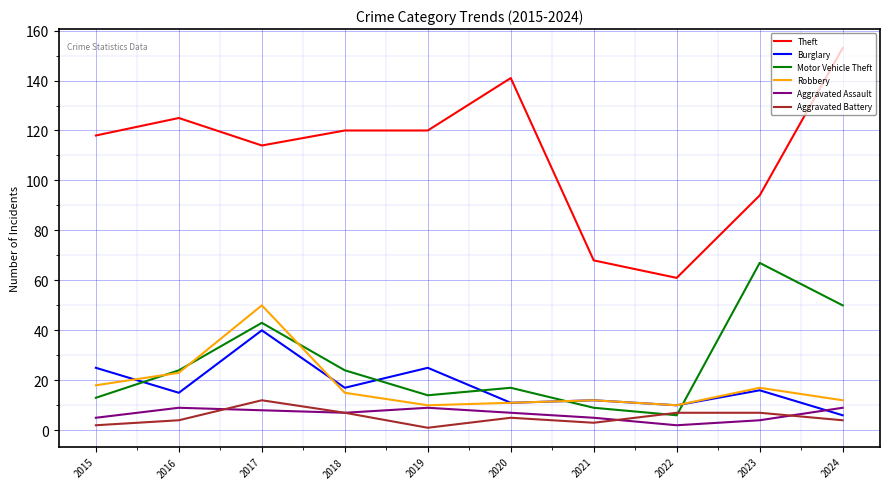

Which label corresponds to the largest value in the chart?

2024